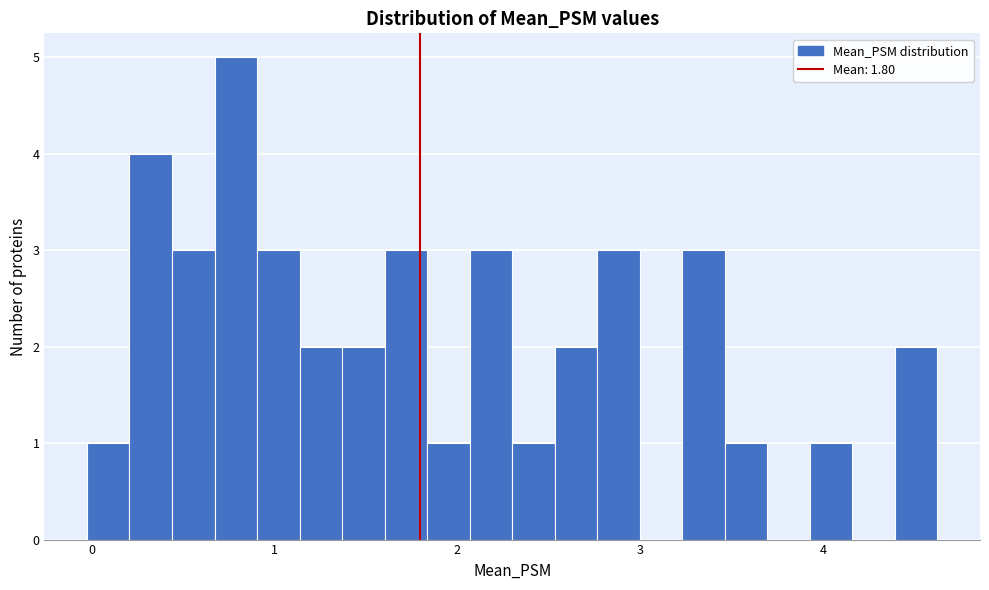

Around what value on the x-axis is the tallest bar? Give the approximate position of its centre, as read against the axis.

0.8